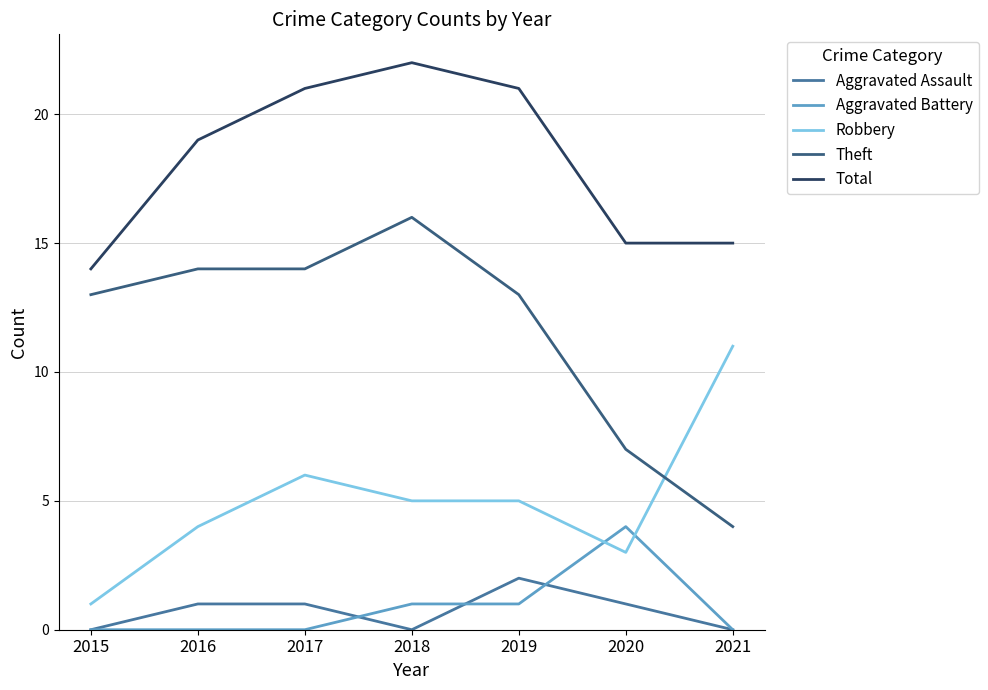

Which series has the largest range (max minus min)?

Theft